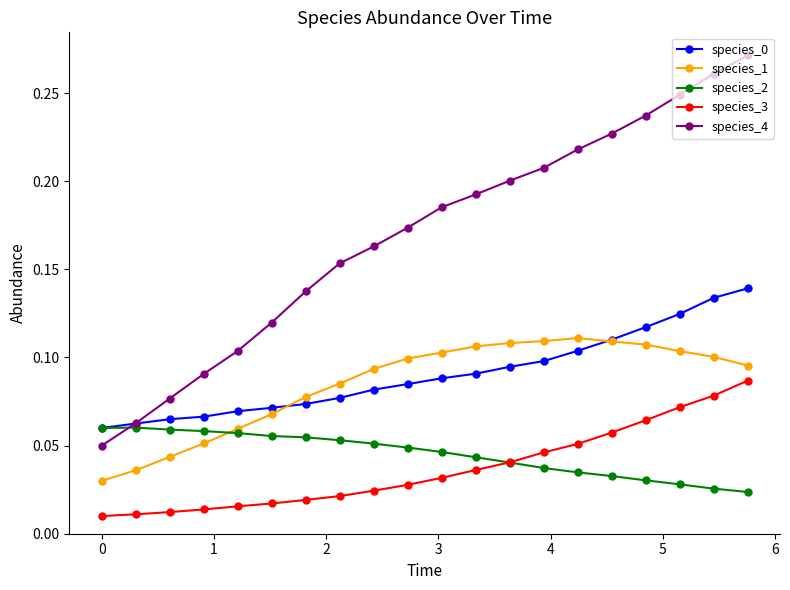

Is this an area chart (filled region under the line)?

No